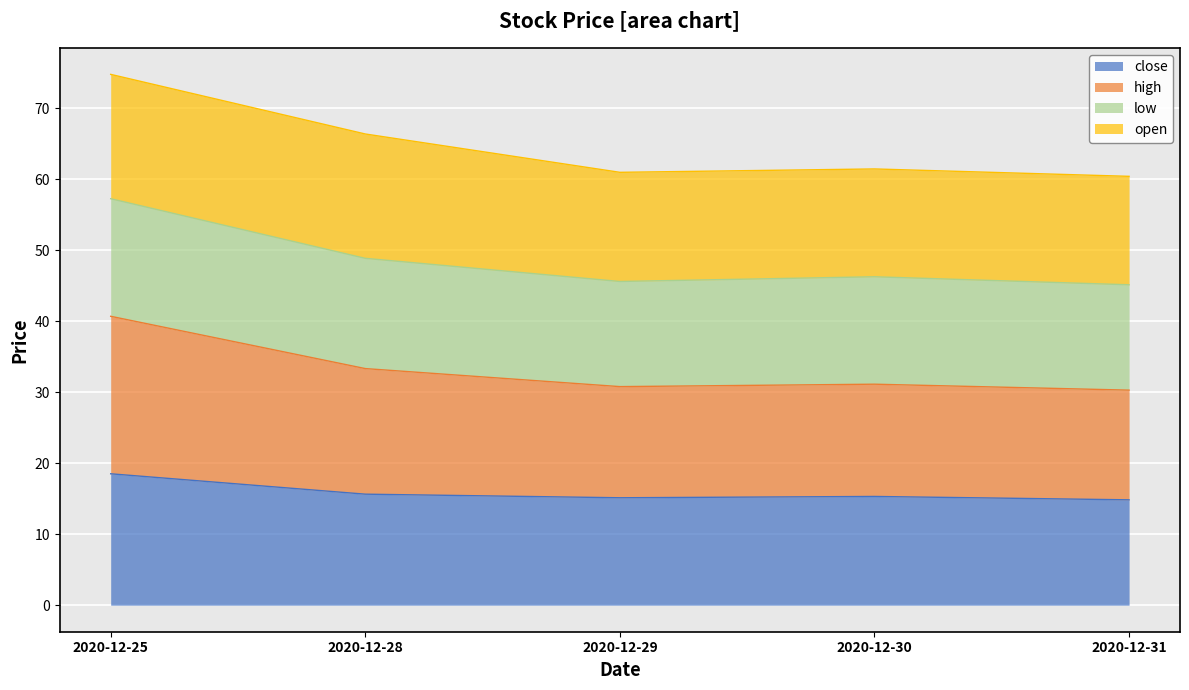

True or false: high and low intersect in this chart.

False